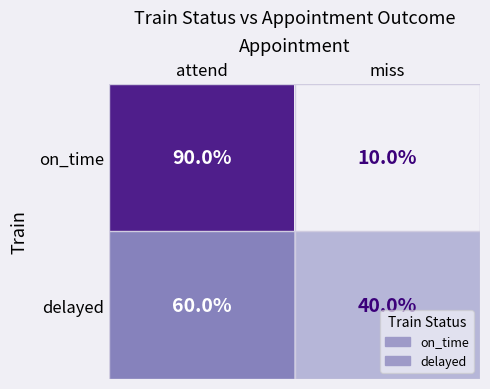

Is it true that delayed equals 24 at miss?

False